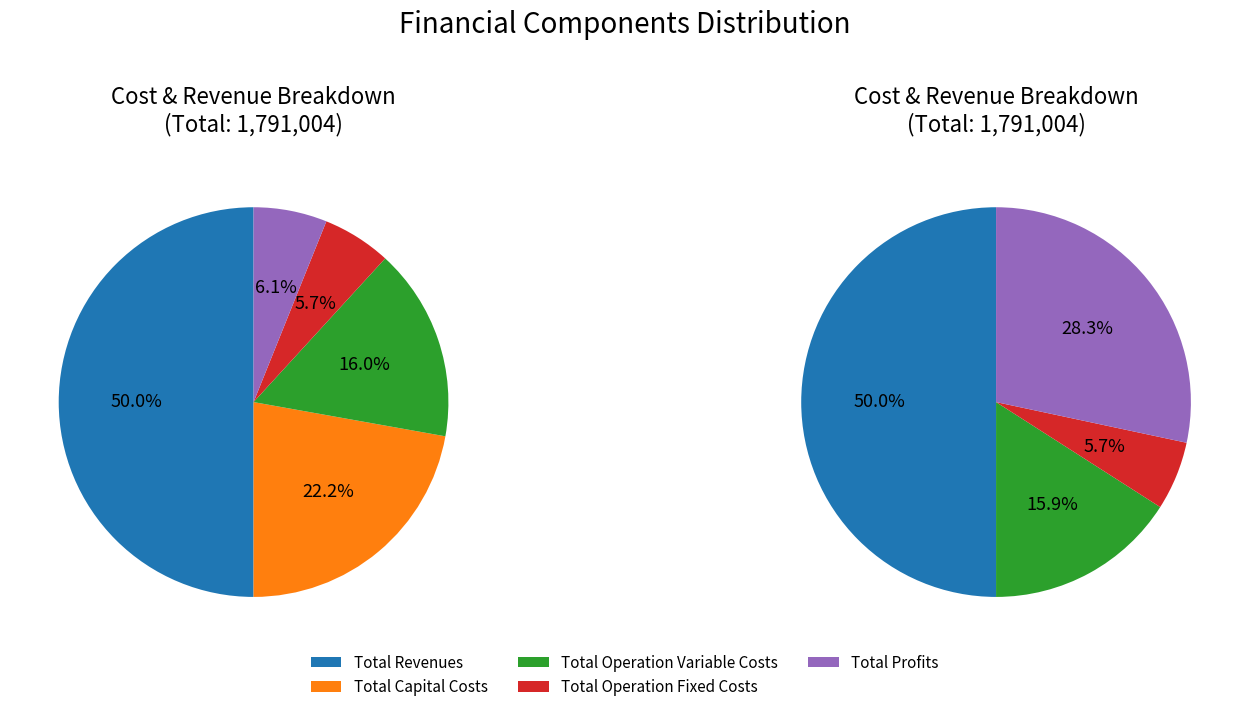

To the nearest percent, what is the average slice percentage?

20%